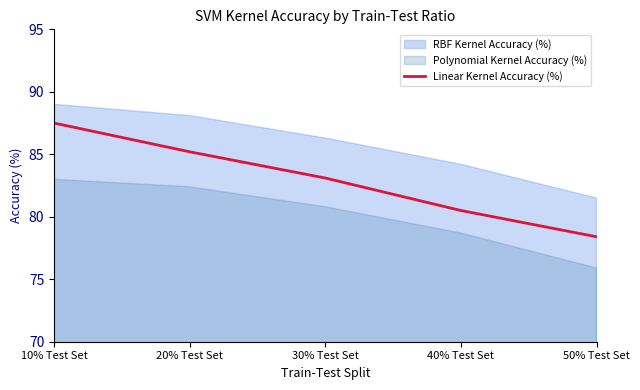

Between 30% Test Set and 10% Test Set, which is larger?

10% Test Set